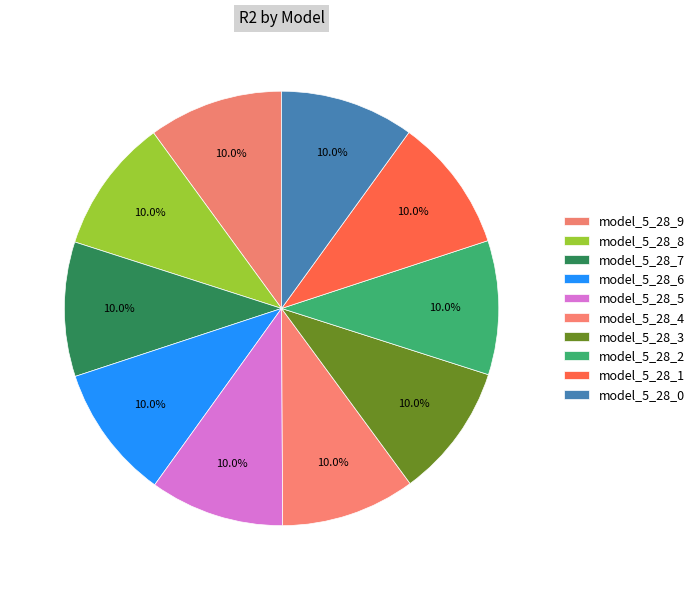

How many slices are in this pie chart?

10